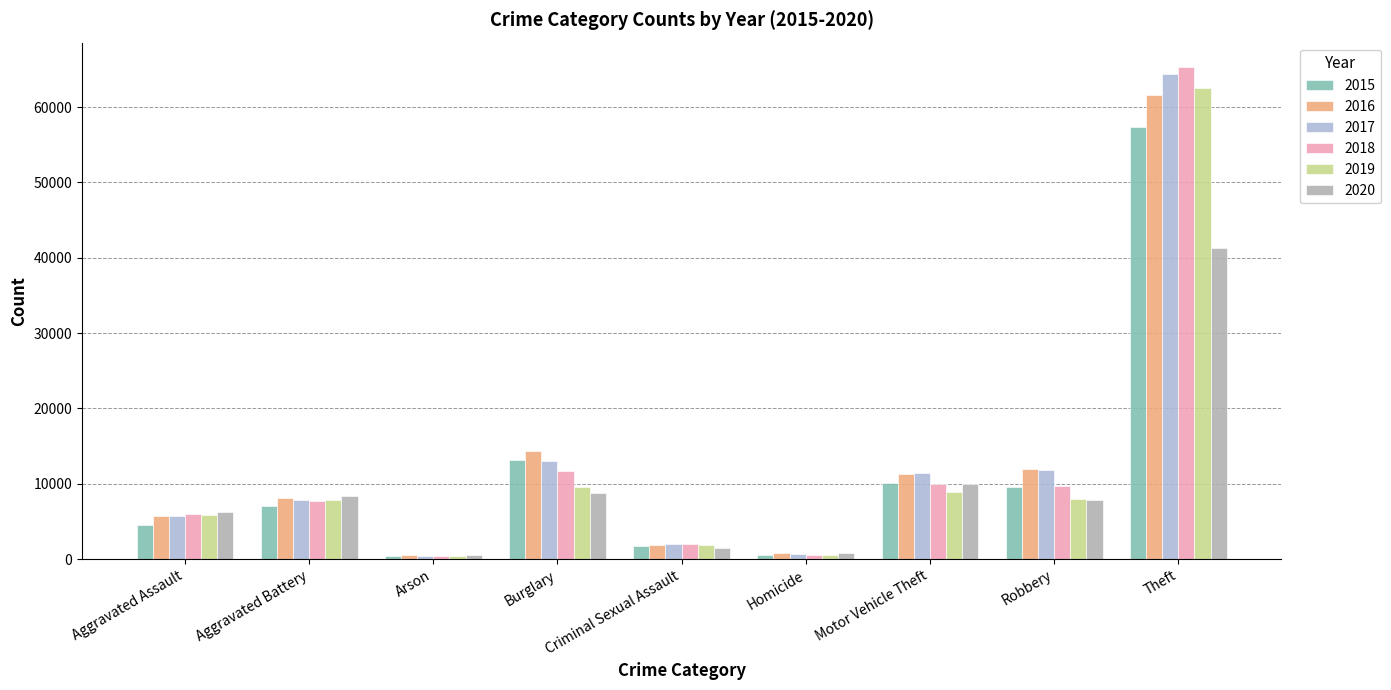

The value of 2019 at Aggravated Assault is 1306. True or false?

False